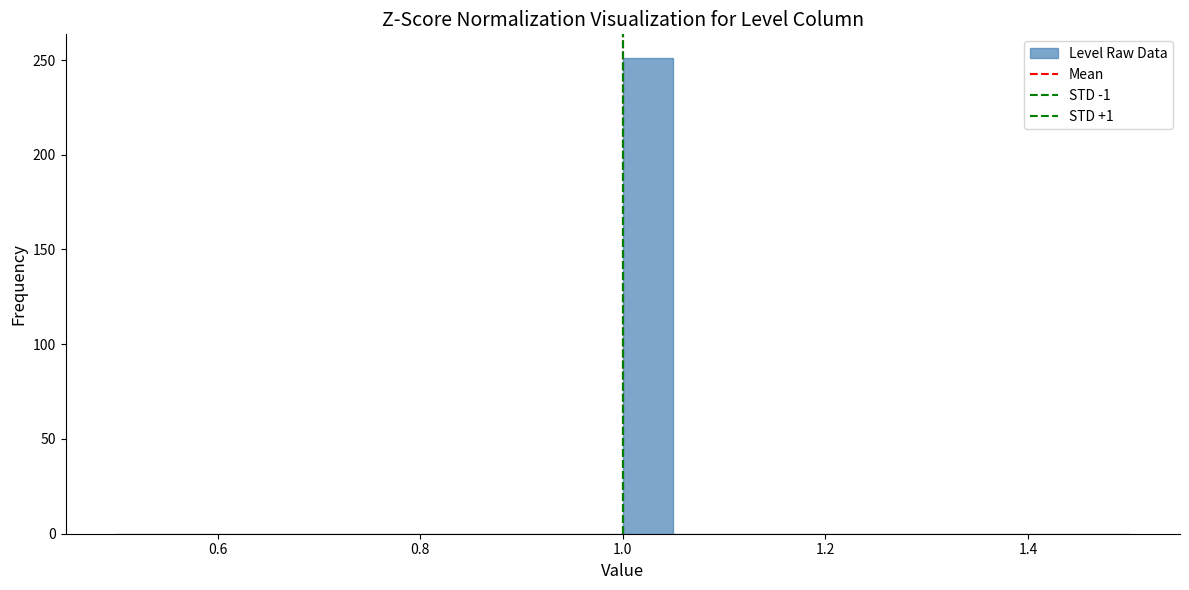

Around what value on the x-axis is the tallest bar? Give the approximate position of its centre, as read against the axis.

1.02